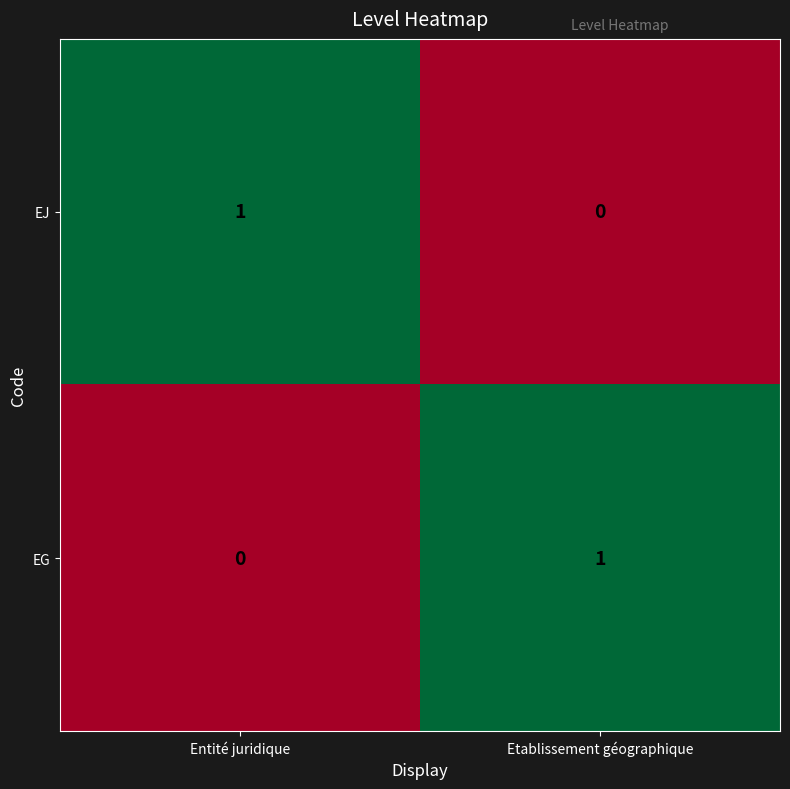

Reading left to right, extract all data points from this chart.

EJ: 1	0
EG: 0	1